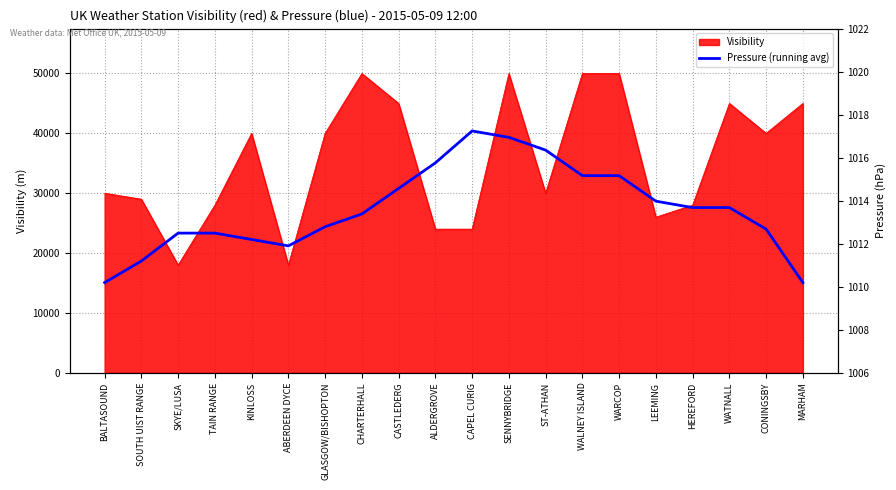

At which category does the data reach its first local peak?

CAPEL CURIG